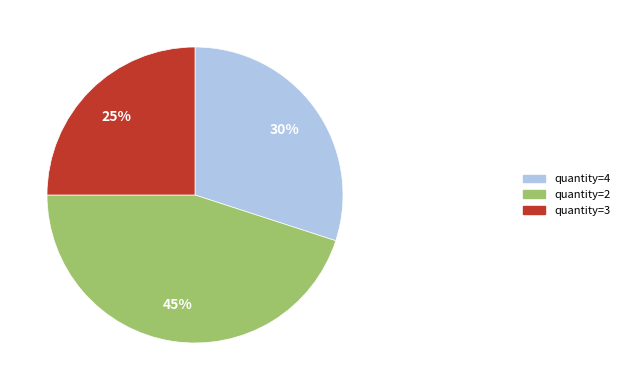

Which slice is the largest?

quantity=2